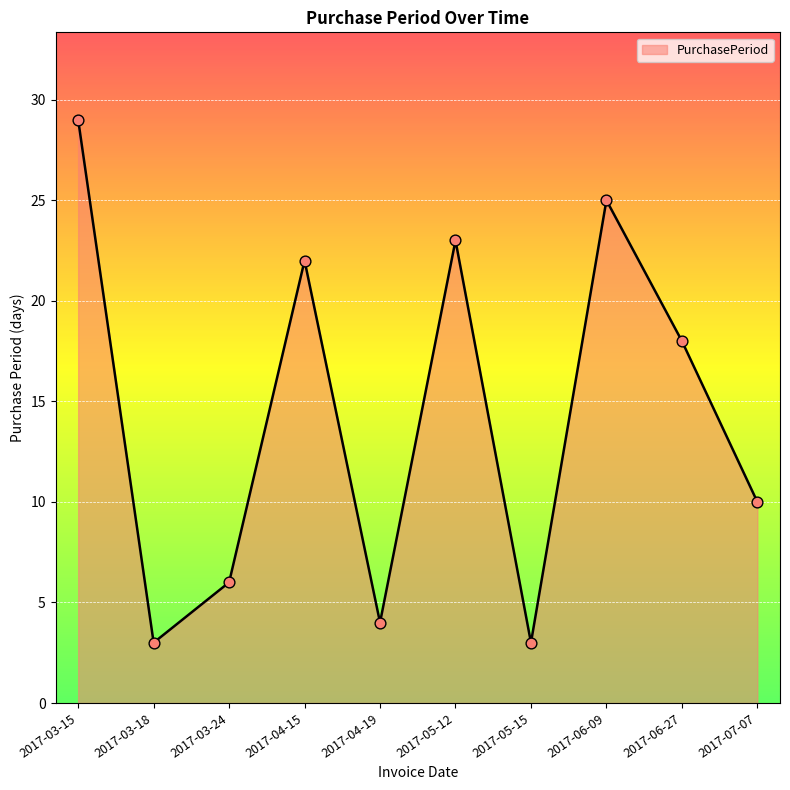

What is the change in value from 2017-03-18 to 2017-06-27?

+15